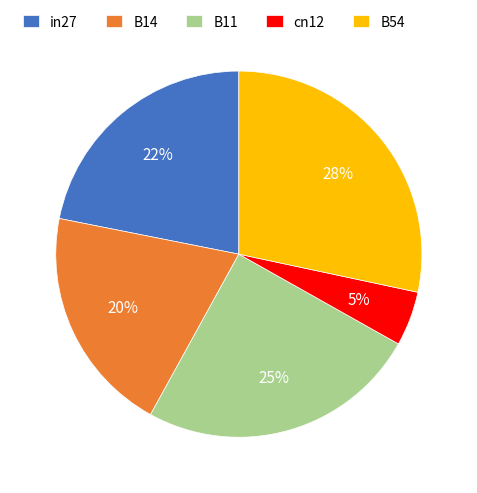

The in27 slice represents 28% of the pie. True or false?

False